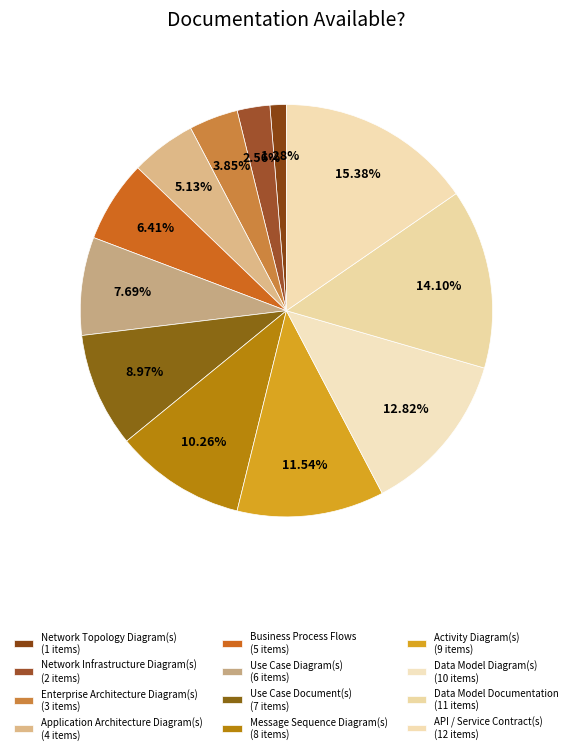

Count the number of slices in the pie.

12